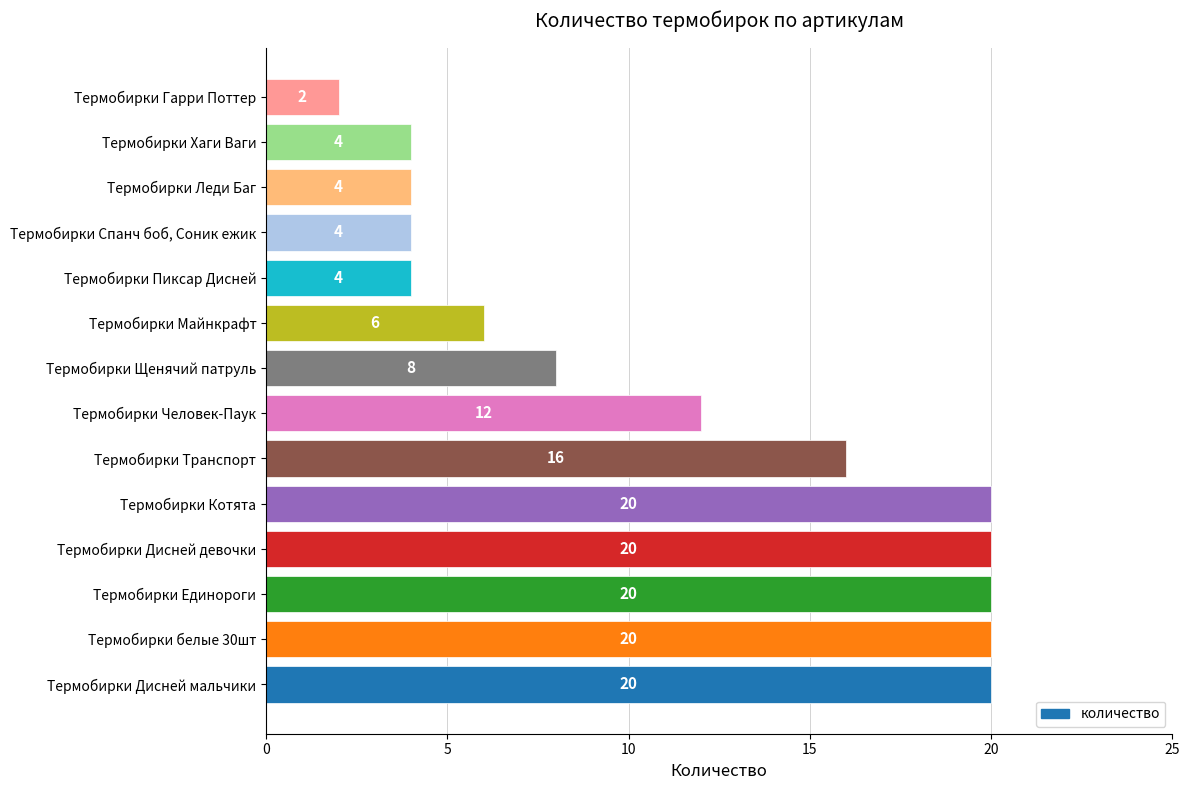

What is the maximum value shown in the chart?

20